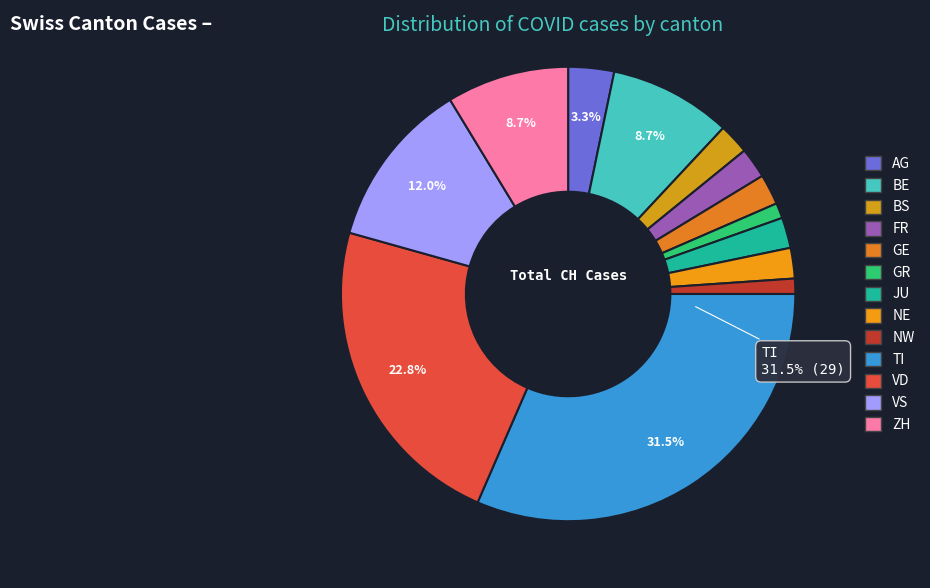

Which slice is the smallest?

GR